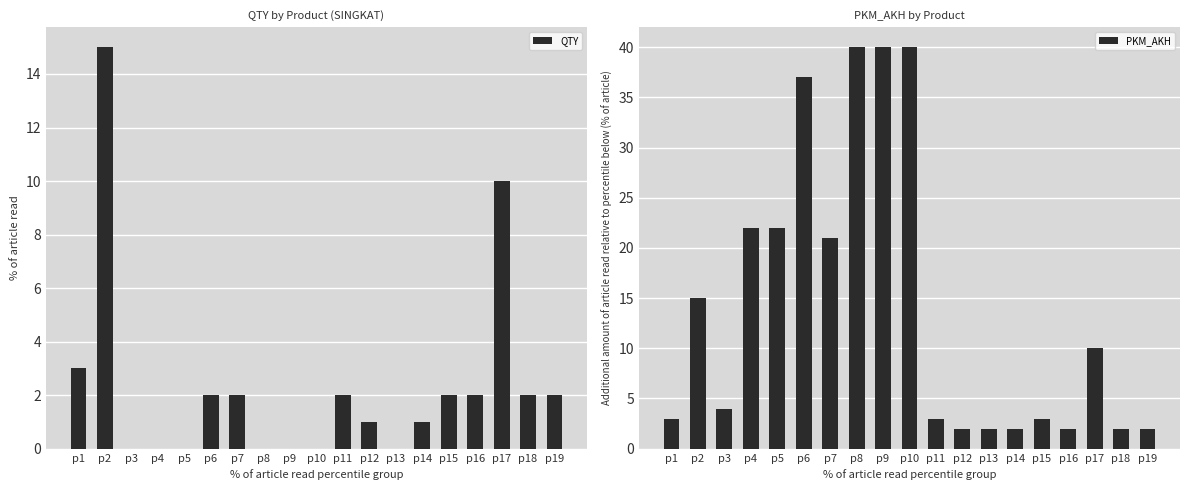

What is the highest value of the QTY series?

15